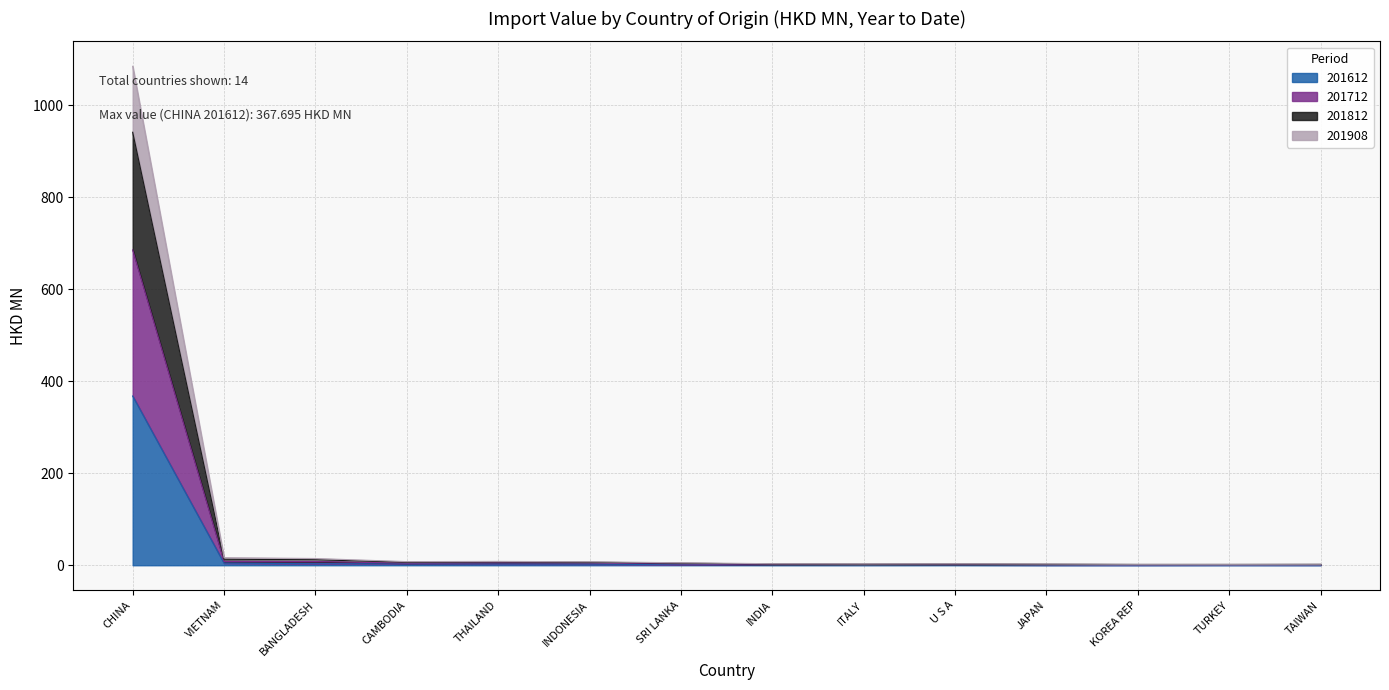

How many lines are shown in the chart?

4